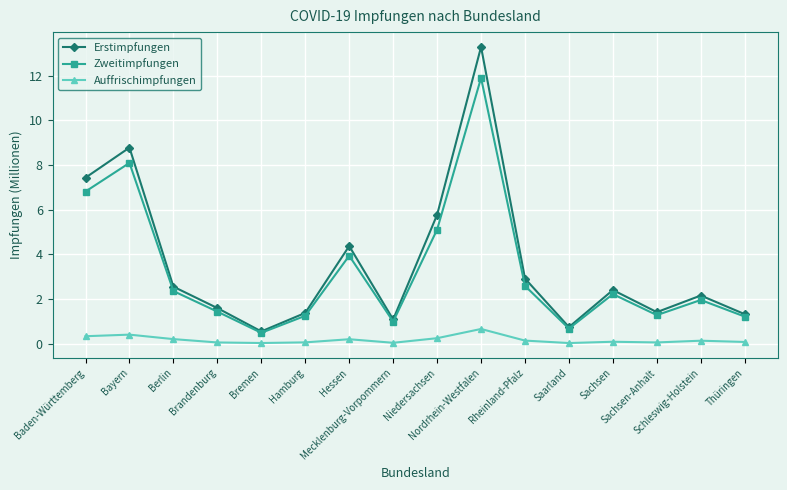

What is the maximum value for Auffrischimpfungen?

0.7